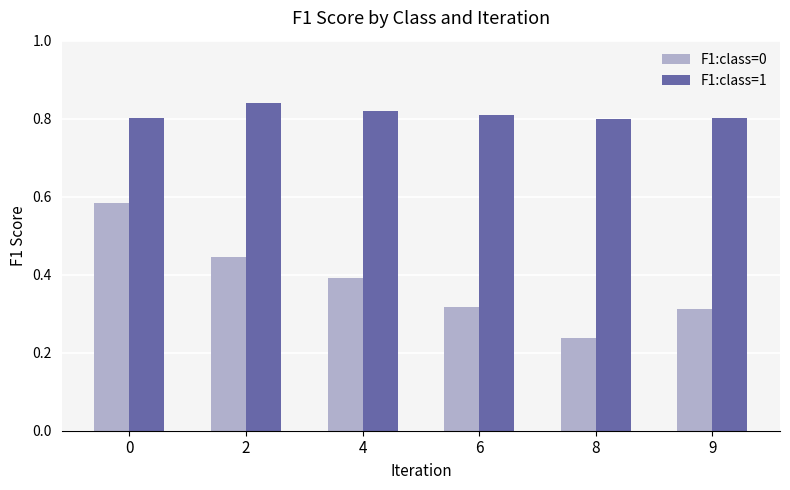

Count the F1:class=1 values in the range 0 to 1.

6